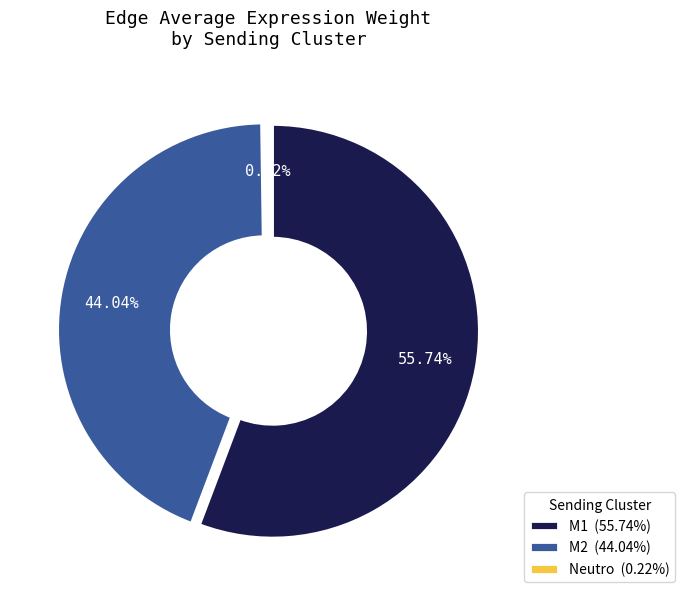

What percentage is NOT represented by Neutro?

99.8%